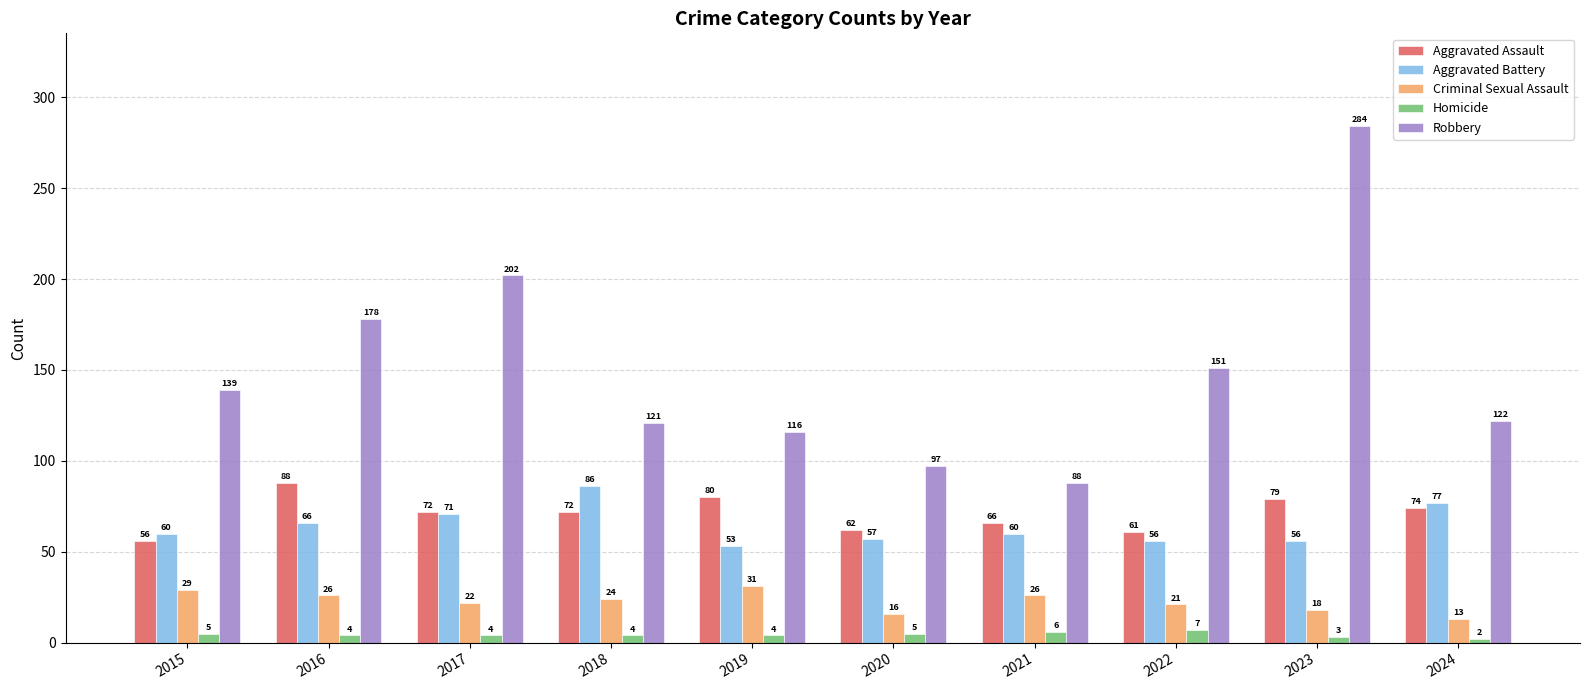

The value of Aggravated Battery at 2015 is 60. True or false?

True